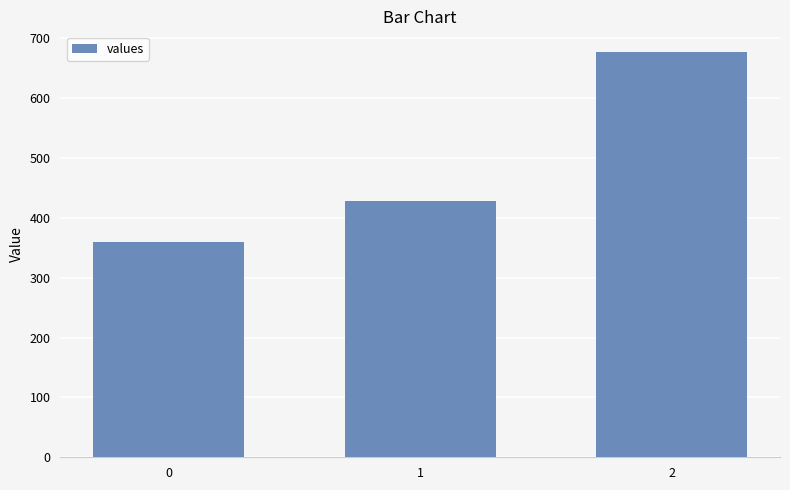

What is the ratio of the value at 1 to the value at 2?

0.6